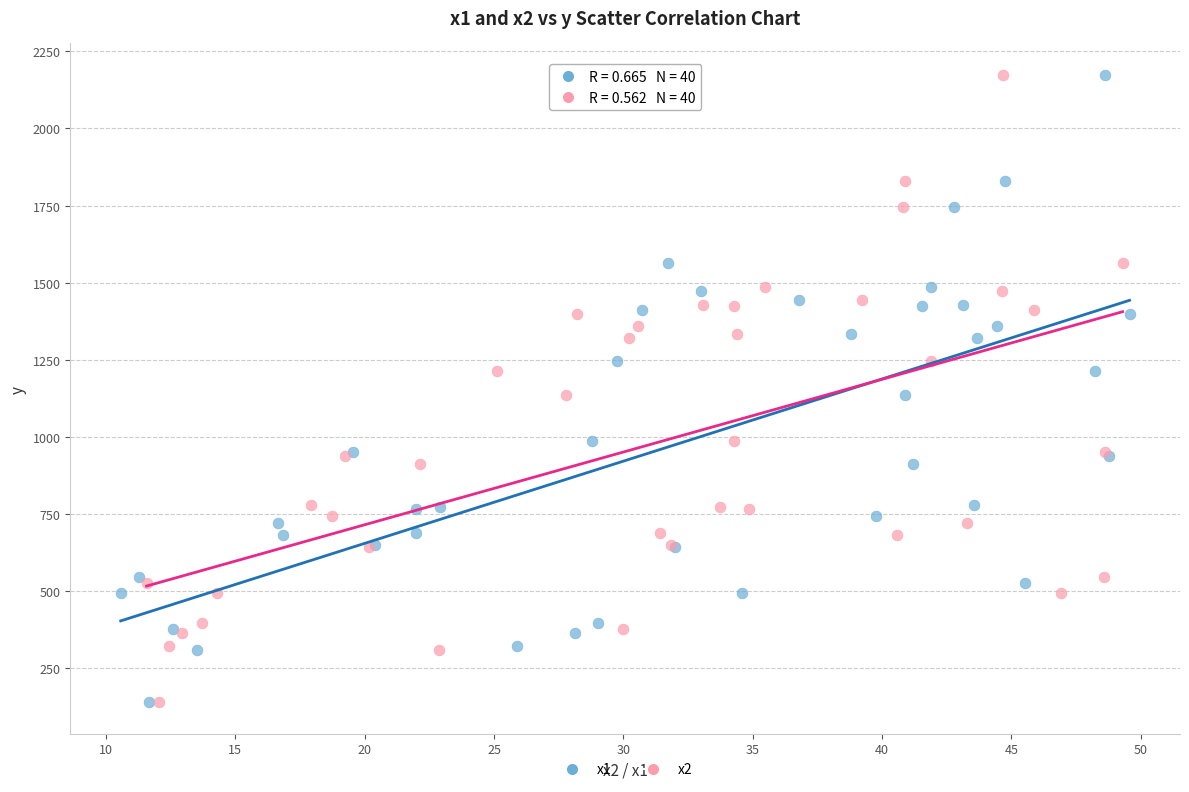

What are all the series names shown in the legend?

x1, x2